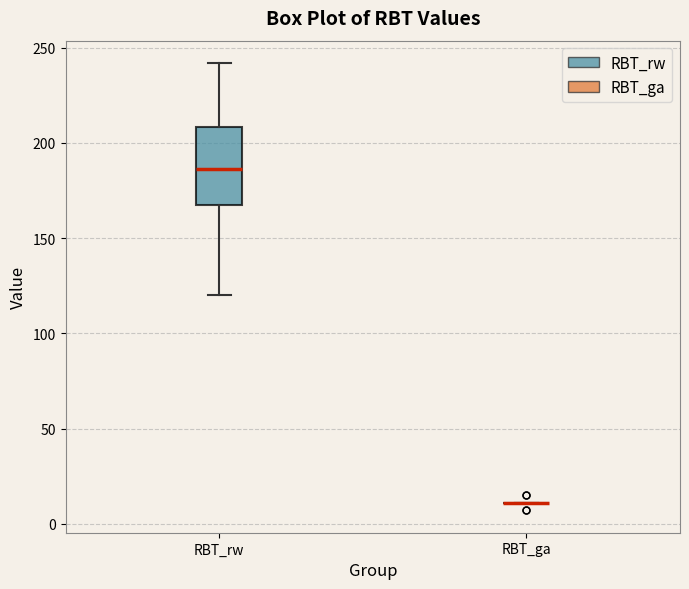

Reading left to right, read every box against the y-axis: the position of its median line, the range the box covers, and the ends of its whiskers. The values are not printed on the chart, so give them approximately, as read against the axis.

RBT_rw: median 185, box 170 to 210, whiskers 120 to 240
RBT_ga: box collapsed to a line at 10, whiskers 10 to 10